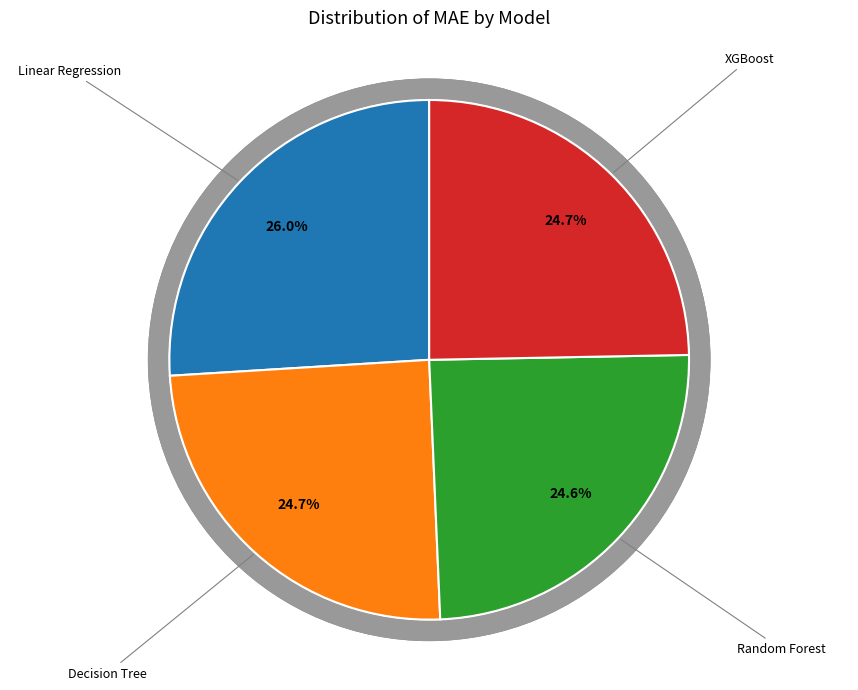

What is the ratio of the value at XGBoost to the value at Random Forest?

1.0